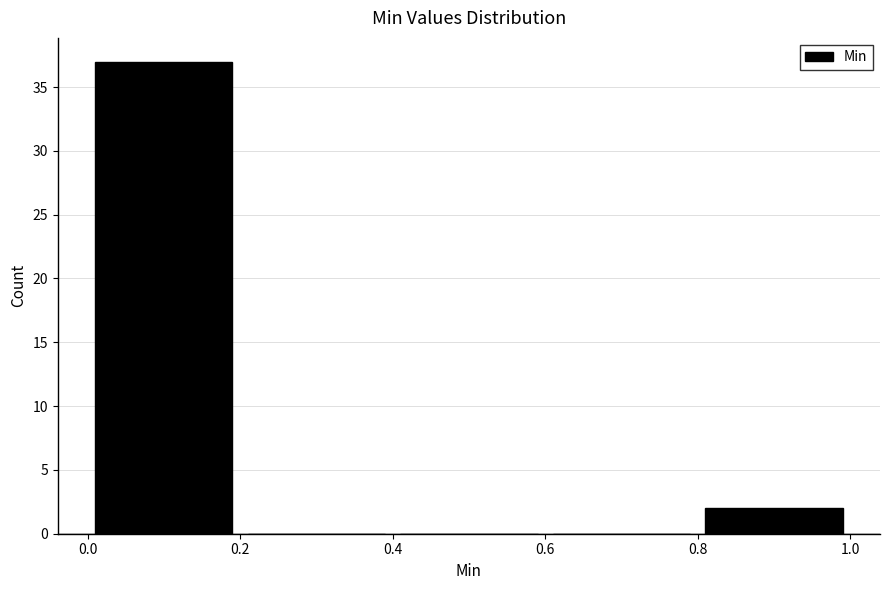

What is the height of the bar covering 0.8 to 1.0 on the x-axis? The values are not printed on the chart, so give them approximately, as read against the axis.

2